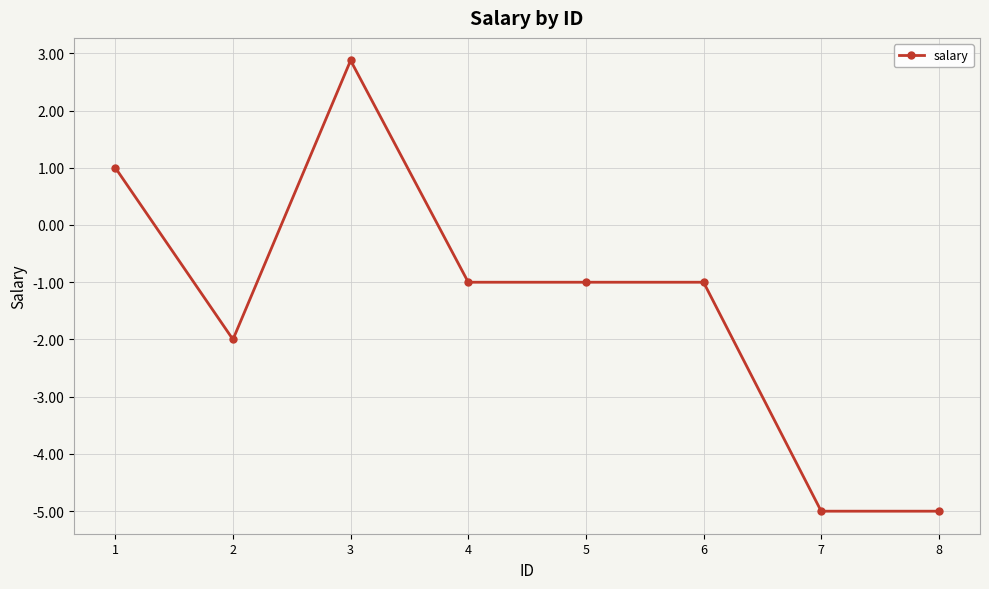

What is the change in value from 5 to 8?

-4.0